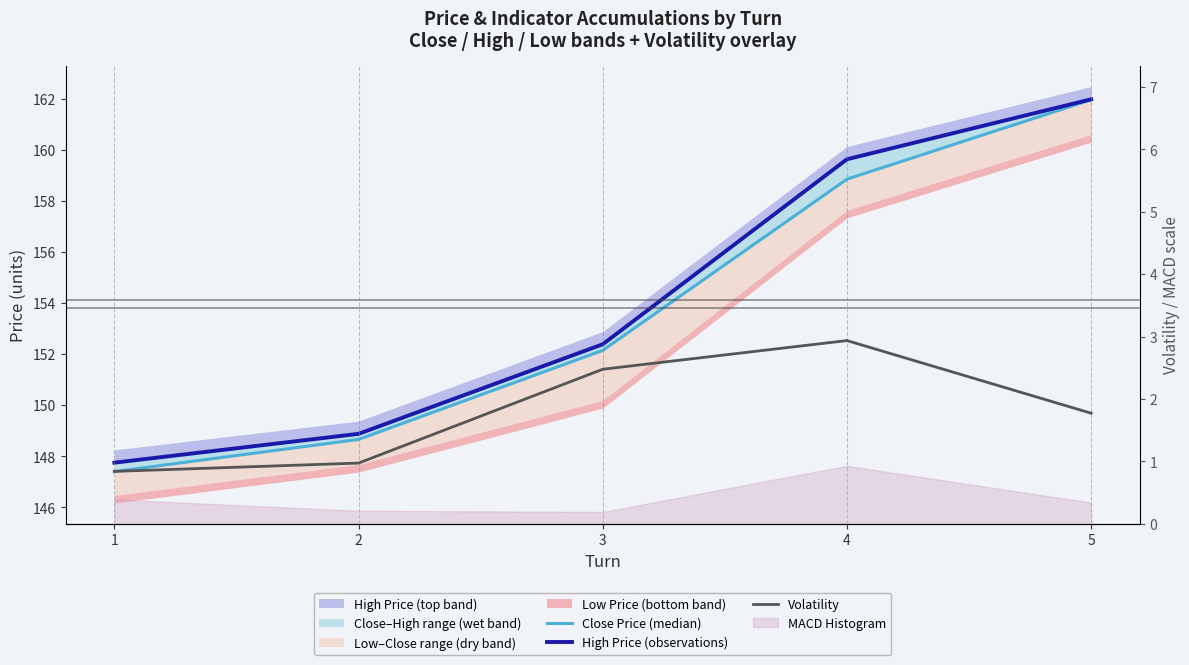

How many lines are shown in the chart?

3